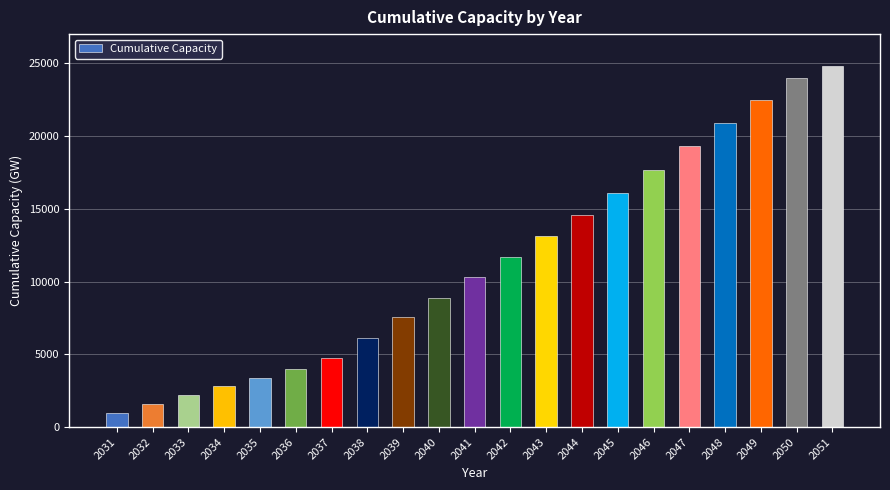

Between 2031 and 2048, which is larger?

2048